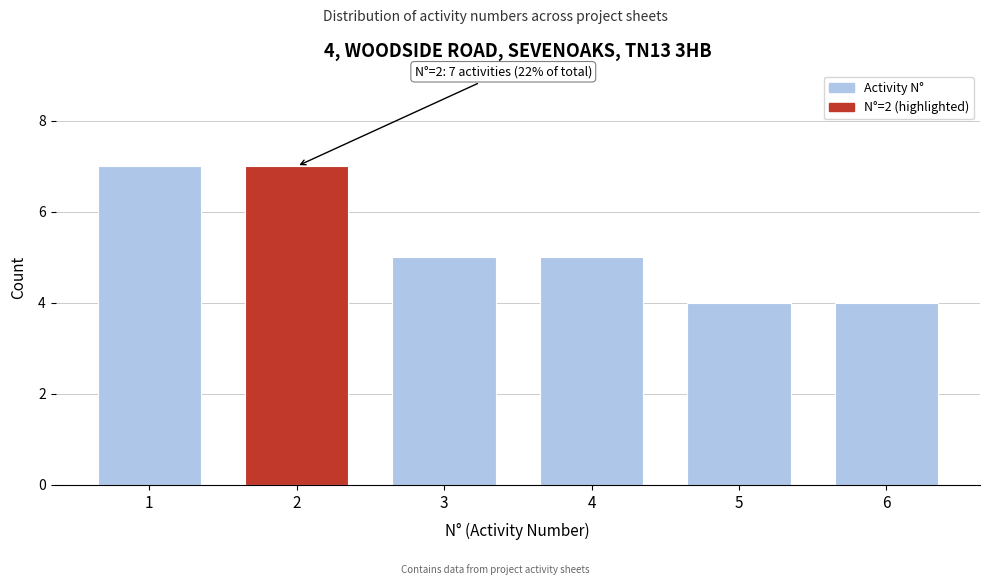

Reading left to right, what are all the values shown in this chart?

1=7	2=7	3=5	4=5	5=4	6=4